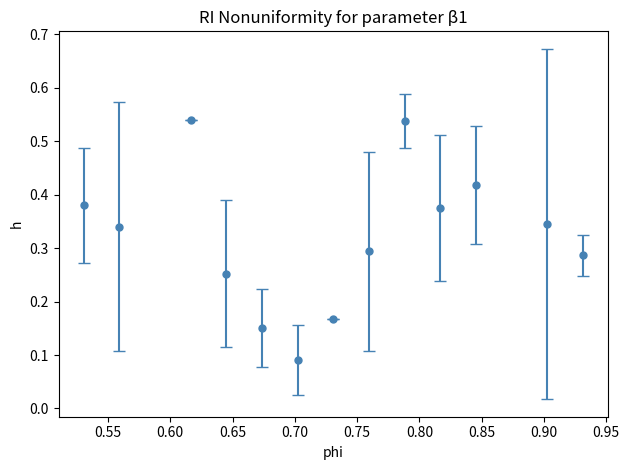

How many interior local peaks (higher than both neighbors) does the data have?

3